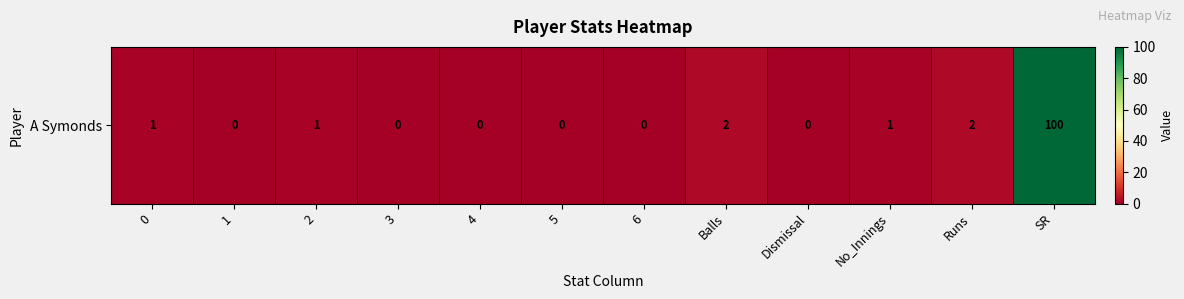

Approximately how many times larger is the value at SR compared to 2?

100.0